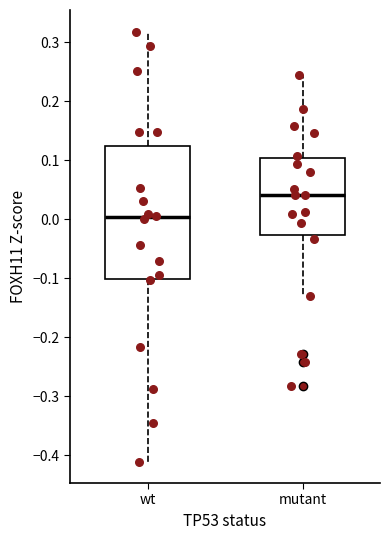

Reading left to right, read every box against the y-axis: the position of its median line, the range the box covers, and the ends of its whiskers. The values are not printed on the chart, so give them approximately, as read against the axis.

wt: median 0.00, box -0.10 to 0.12, whiskers -0.41 to 0.32
mutant: median 0.04, box -0.03 to 0.10, whiskers -0.13 to 0.25